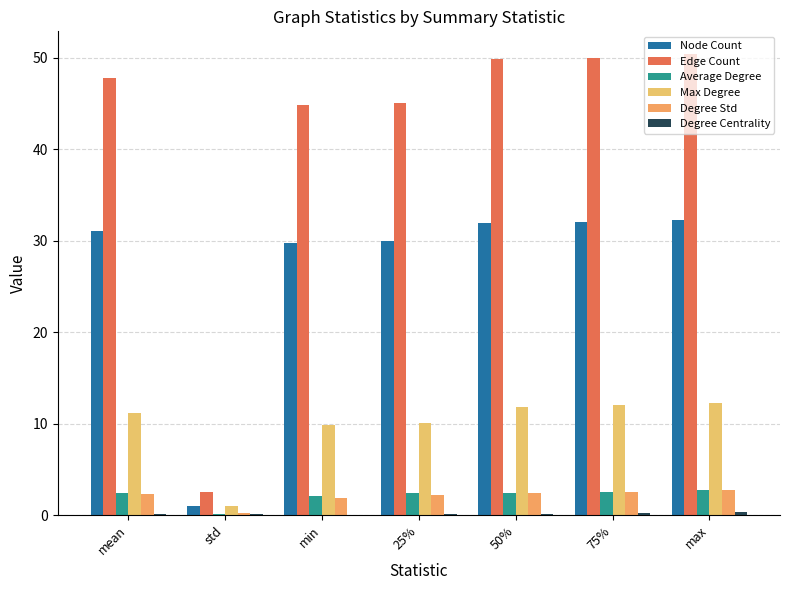

How many data points does each series have?

7